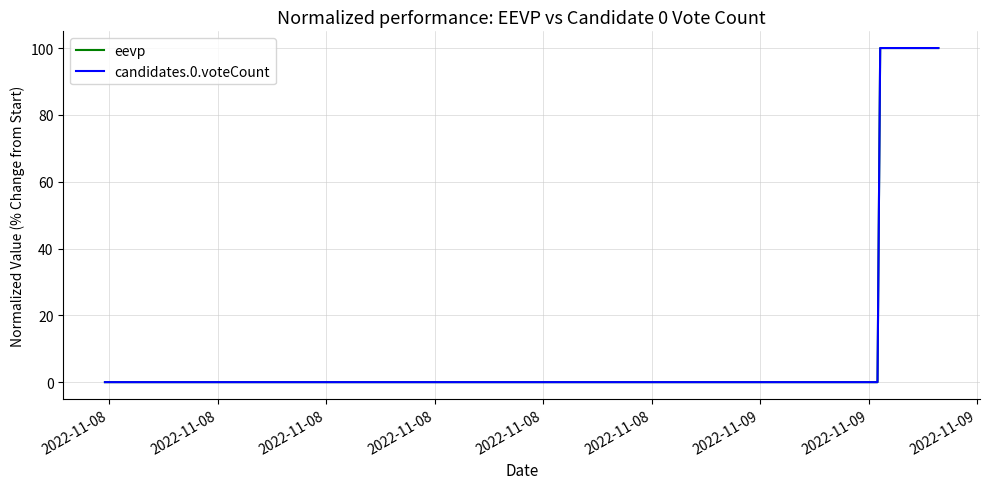

Is this an area chart (filled region under the line)?

No